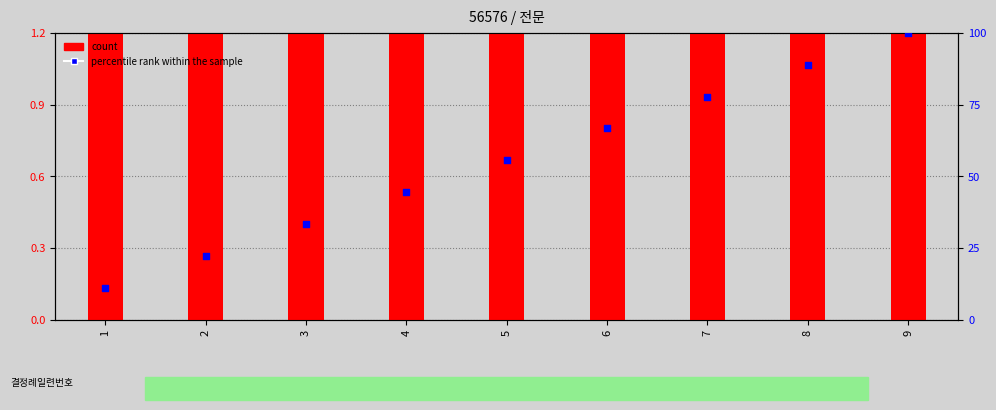

At how many categories does at least one series exceed 6?

9